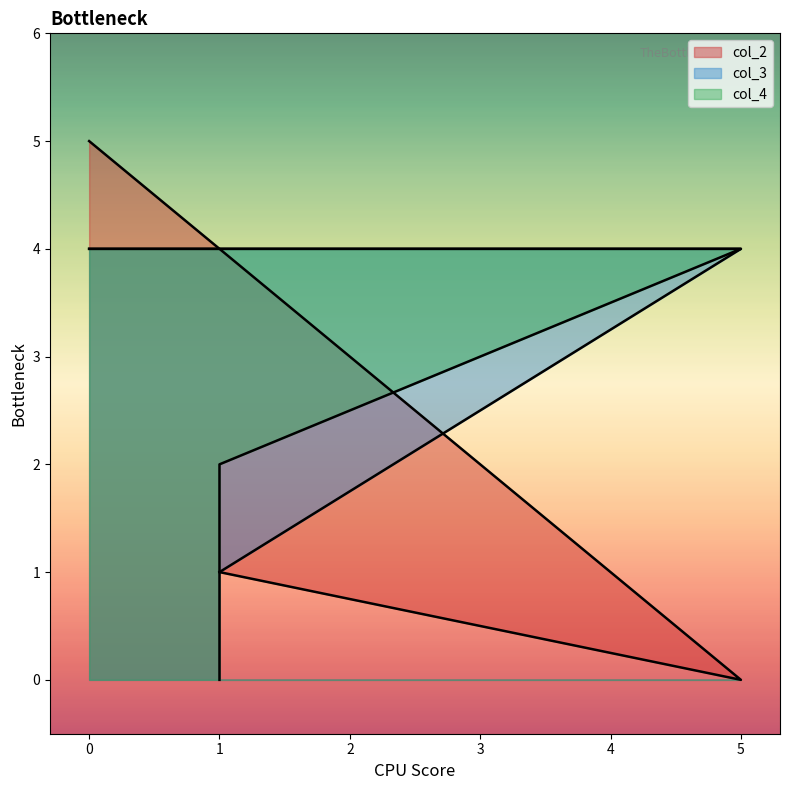

List the labels in order of col_4 value, largest first.

0, 5, 1, 1